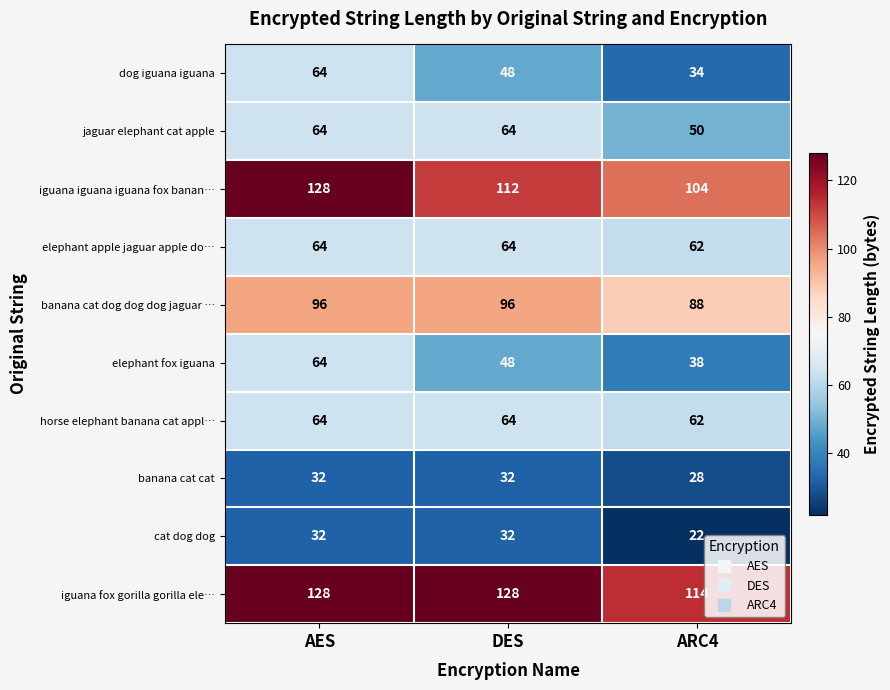

Reading left to right, what are all the values shown in this chart?

dog iguana iguana: AES=64	DES=48	ARC4=34
jaguar elephant cat apple: AES=64	DES=64	ARC4=50
iguana iguana iguana fox banan…: AES=128	DES=112	ARC4=104
elephant apple jaguar apple do…: AES=64	DES=64	ARC4=62
banana cat dog dog dog jaguar …: AES=96	DES=96	ARC4=88
elephant fox iguana: AES=64	DES=48	ARC4=38
horse elephant banana cat appl…: AES=64	DES=64	ARC4=62
banana cat cat: AES=32	DES=32	ARC4=28
cat dog dog: AES=32	DES=32	ARC4=22
iguana fox gorilla gorilla ele…: AES=128	DES=128	ARC4=114